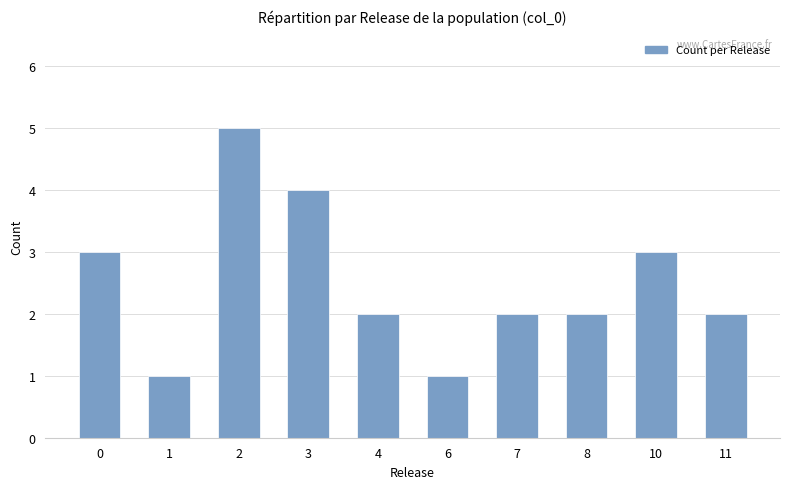

What is the value of the 7th bar from the left?

2